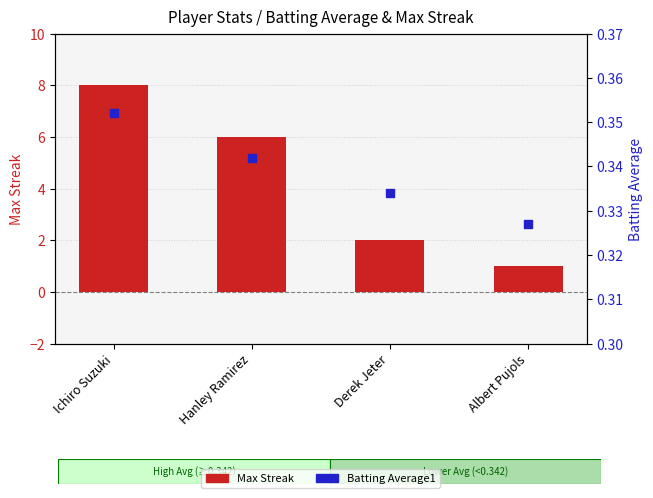

What is the total value across all series at Derek Jeter?

2.3